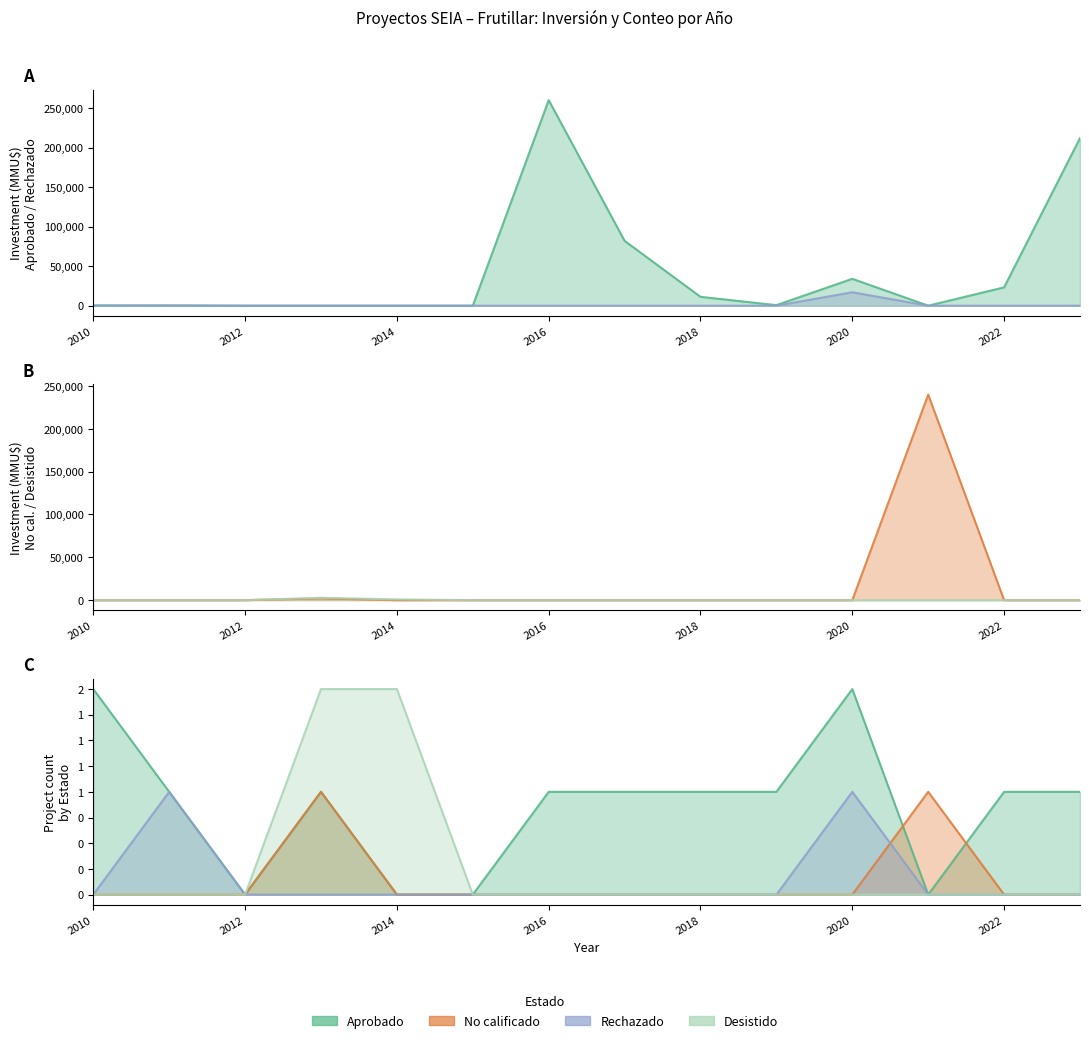

How many intersections are there between Rechazado and Aprobado?

3